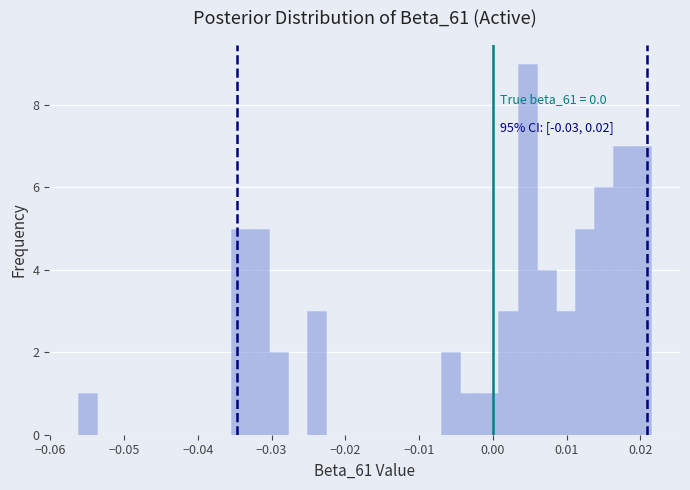

Read against the x-axis, roughly where is the centre of the tallest bar?

0.005